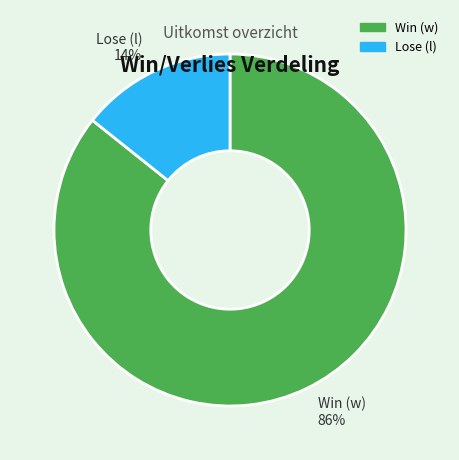

Which has a higher value, Win (w) or Lose (l)?

Win (w)